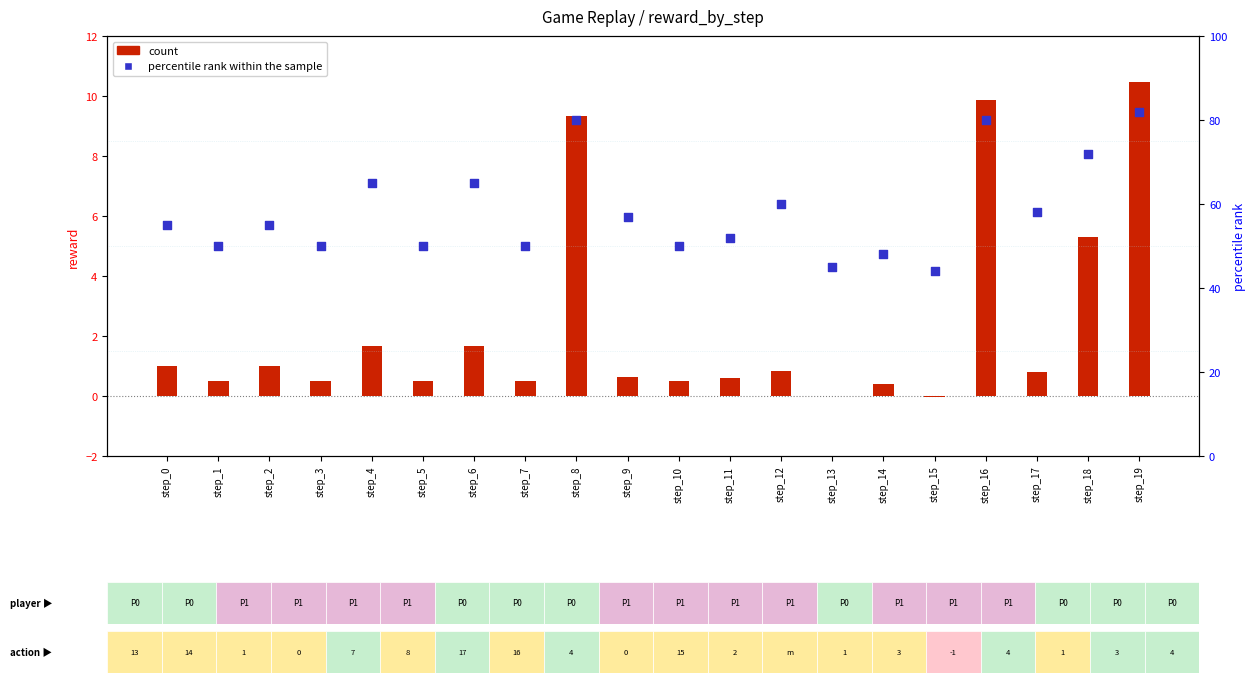

Which series contains the lowest Y value?

count